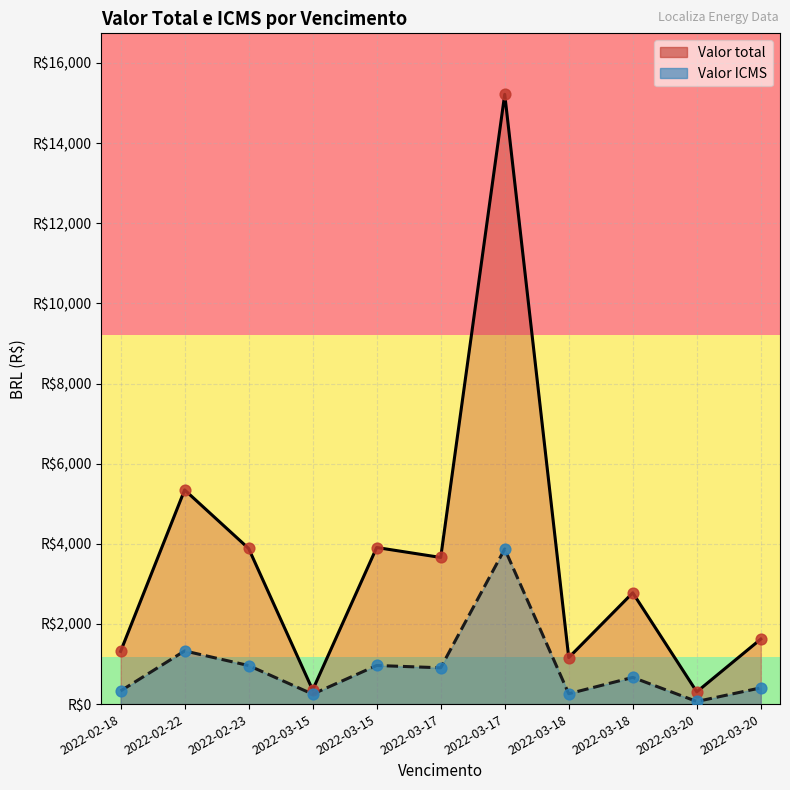

What is the total value across all series at 2022-03-17?

19090.3